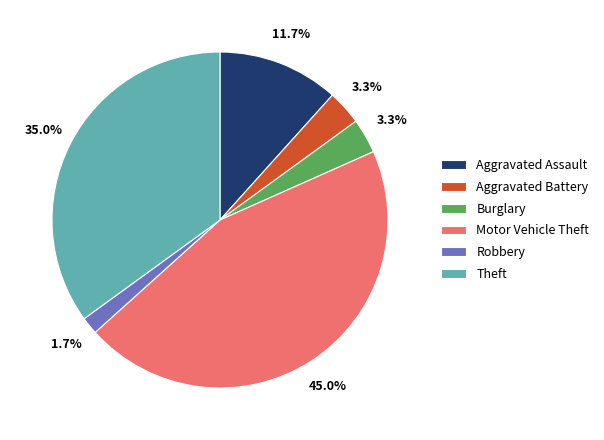

Does Motor Vehicle Theft represent more than half of the total?

No